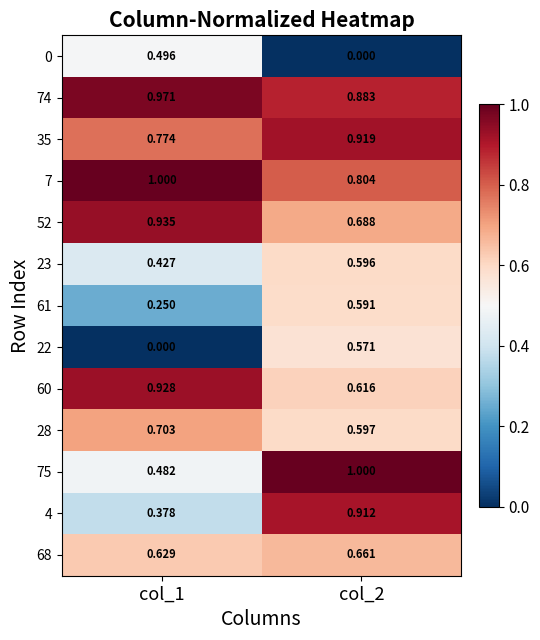

Is the value of 75 at col_2 greater than the value of 22 at col_2?

Yes